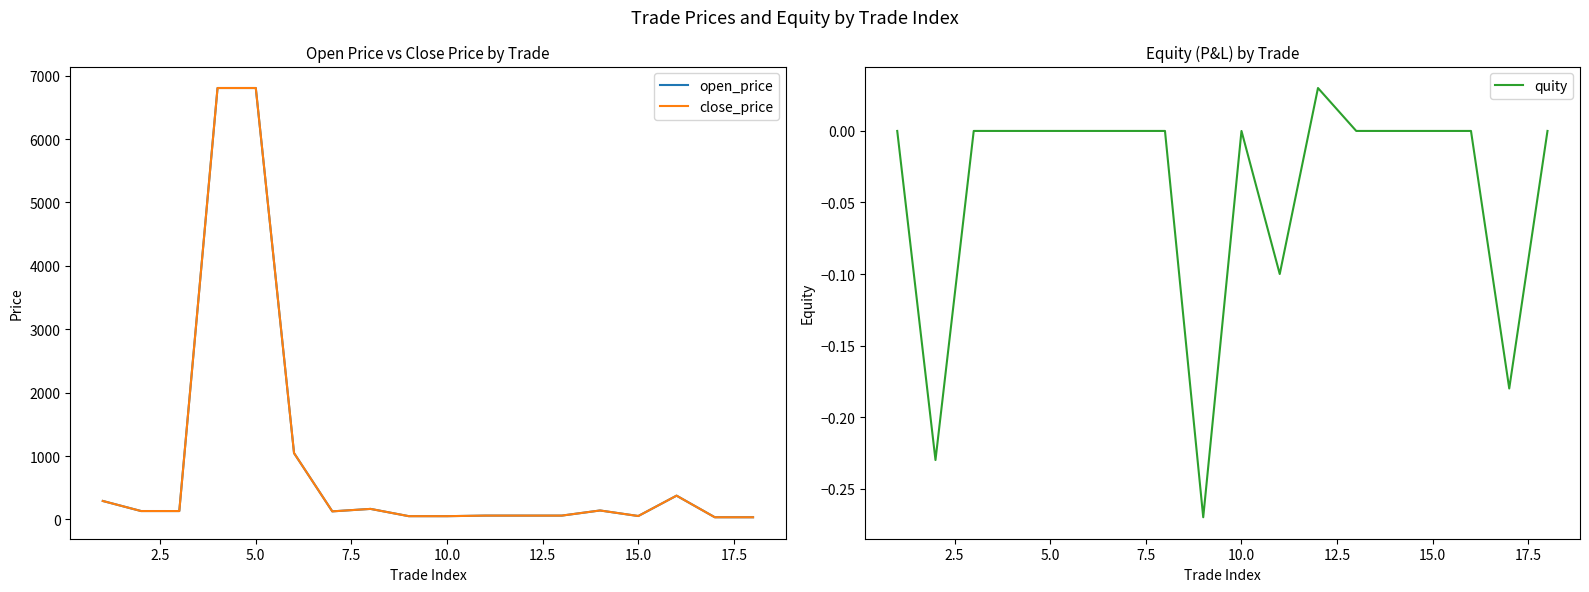

True or false: quity has a value of 0.0 at 10.0.

True